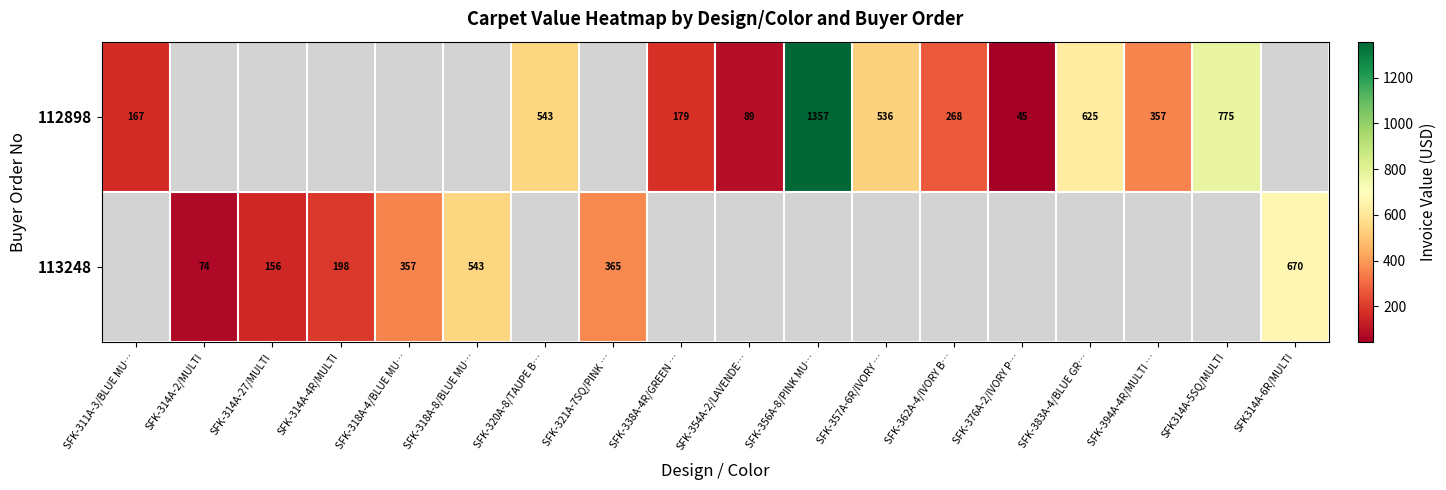

The 113248 series shows 78.5 at SFK-314A-4R/MULTI. True or false?

False